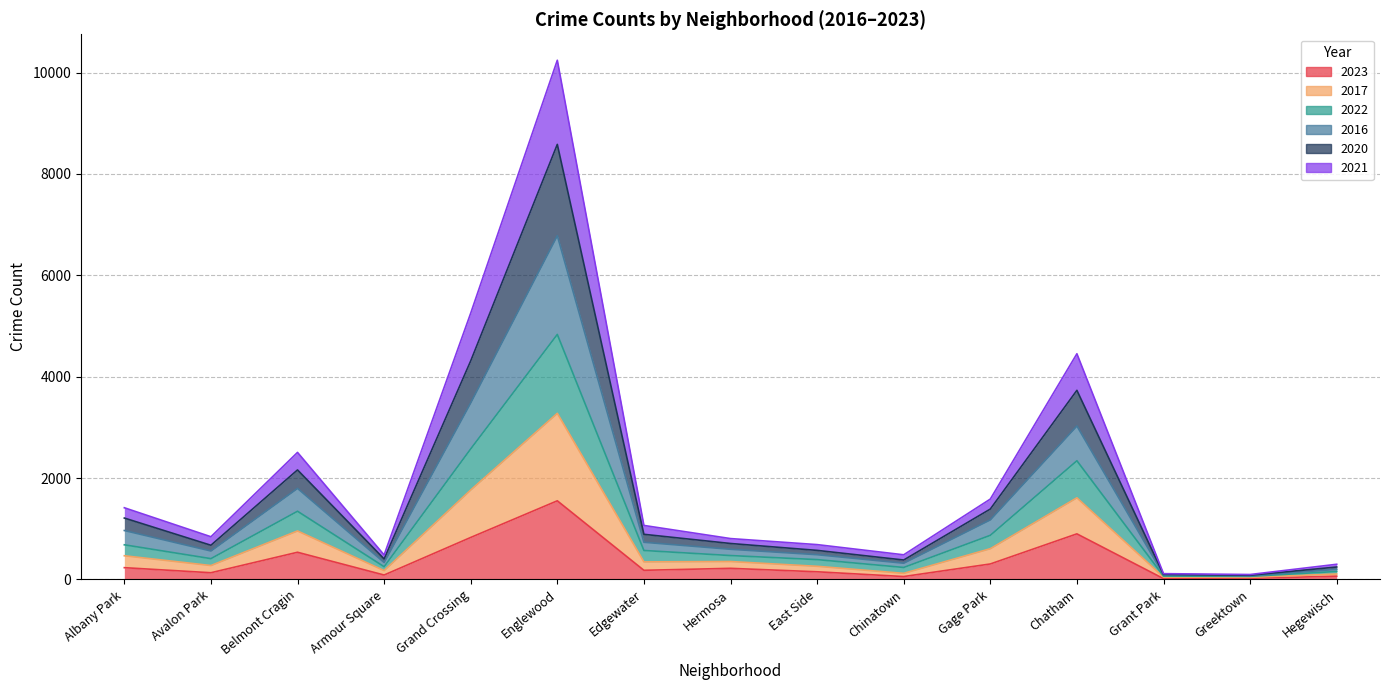

What position from the left is Englewood?

6